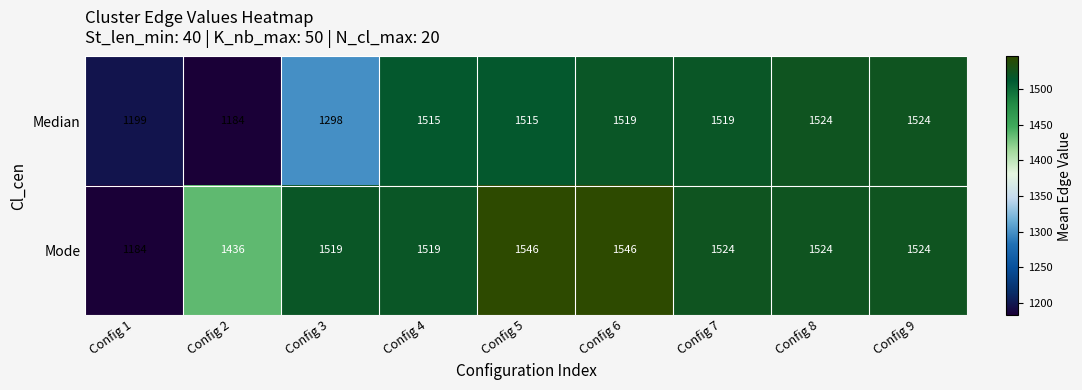

At how many categories does at least one series exceed 1233?

8